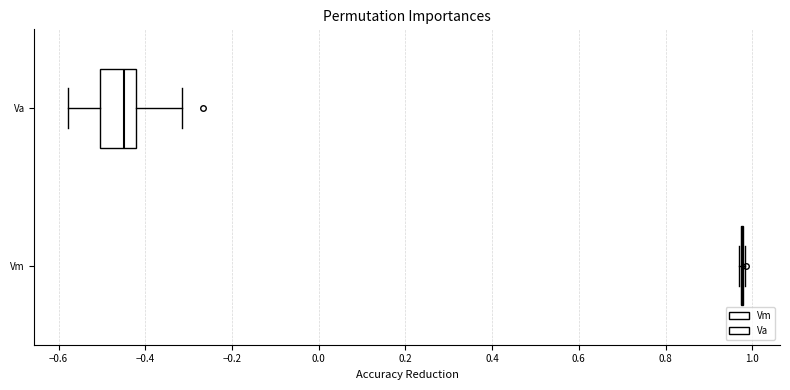

Which box is the widest, from its left edge to its right edge?

Va